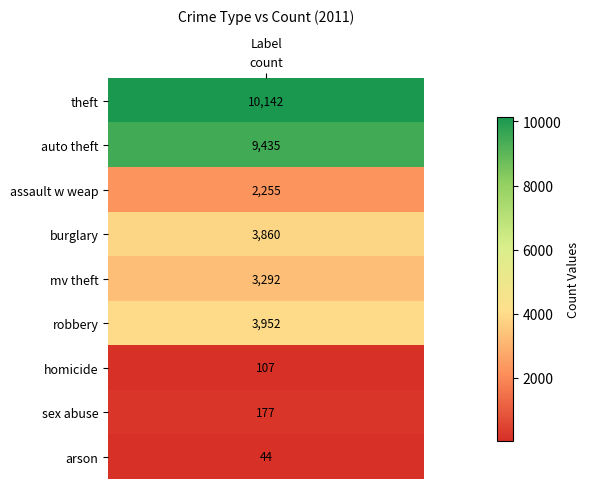

Is it true that burglary equals 5 at count?

False